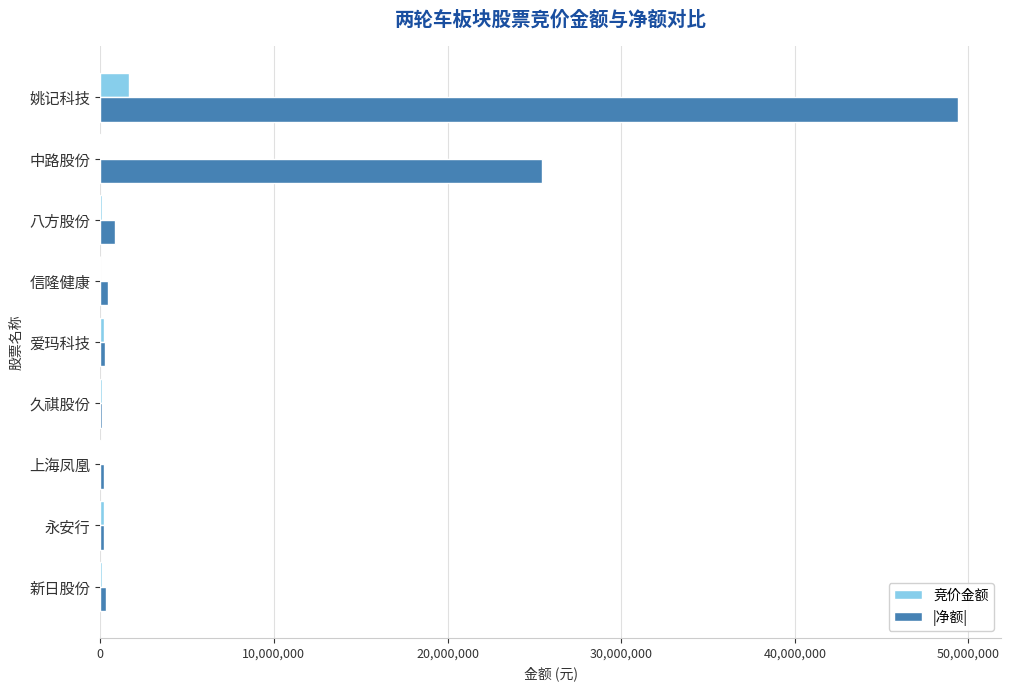

True or false: 竞价金额 has a value of 1642062 at 姚记科技.

True